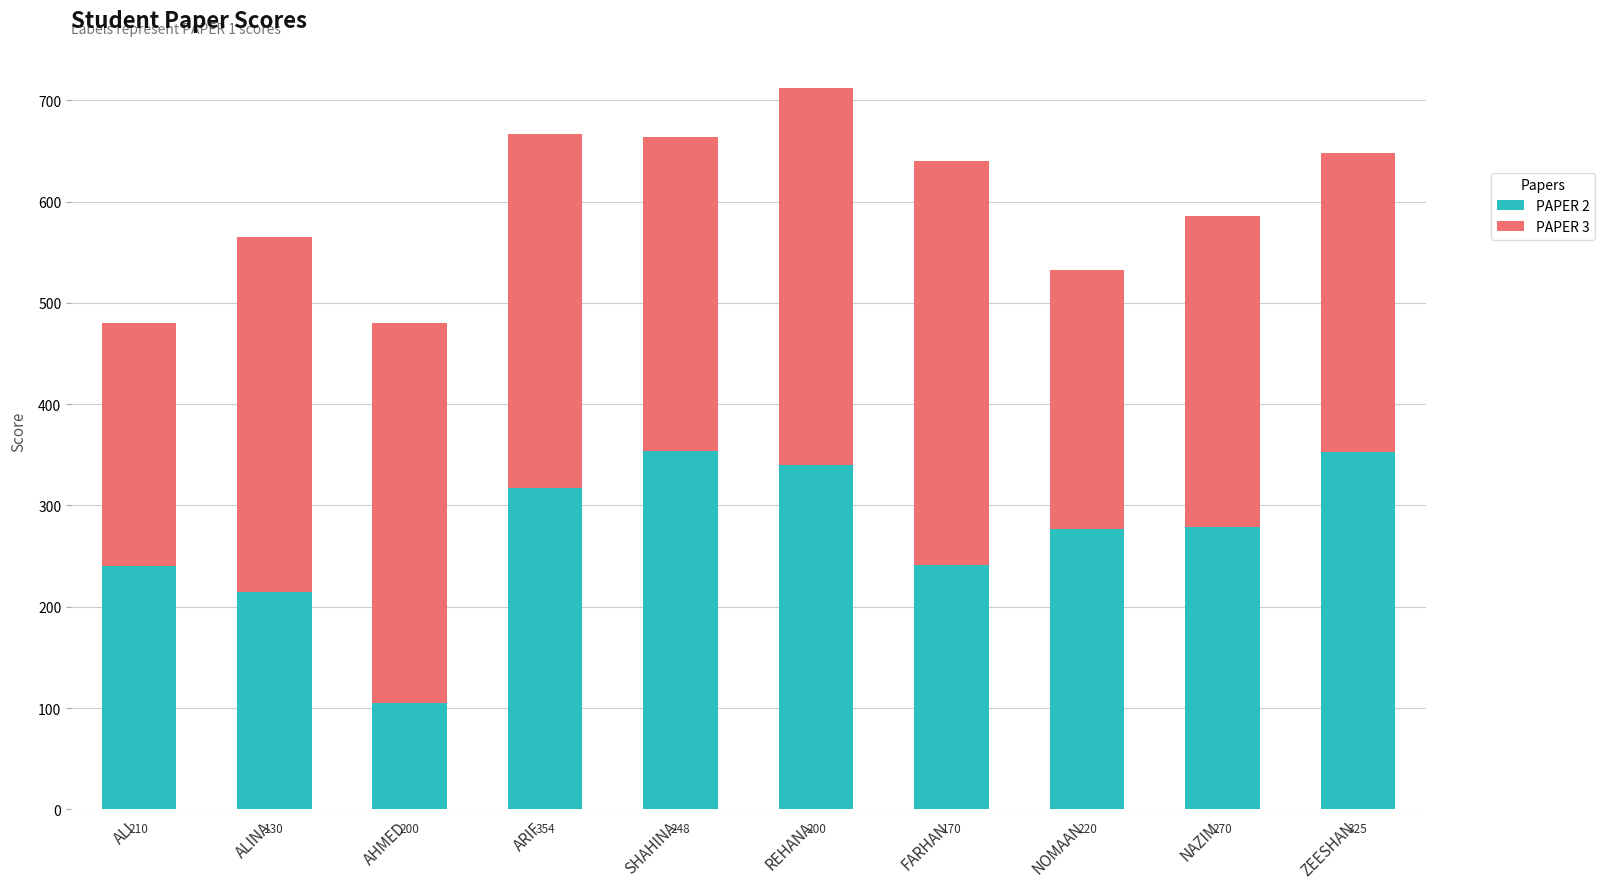

Does the chart contain stacked bars?

Yes